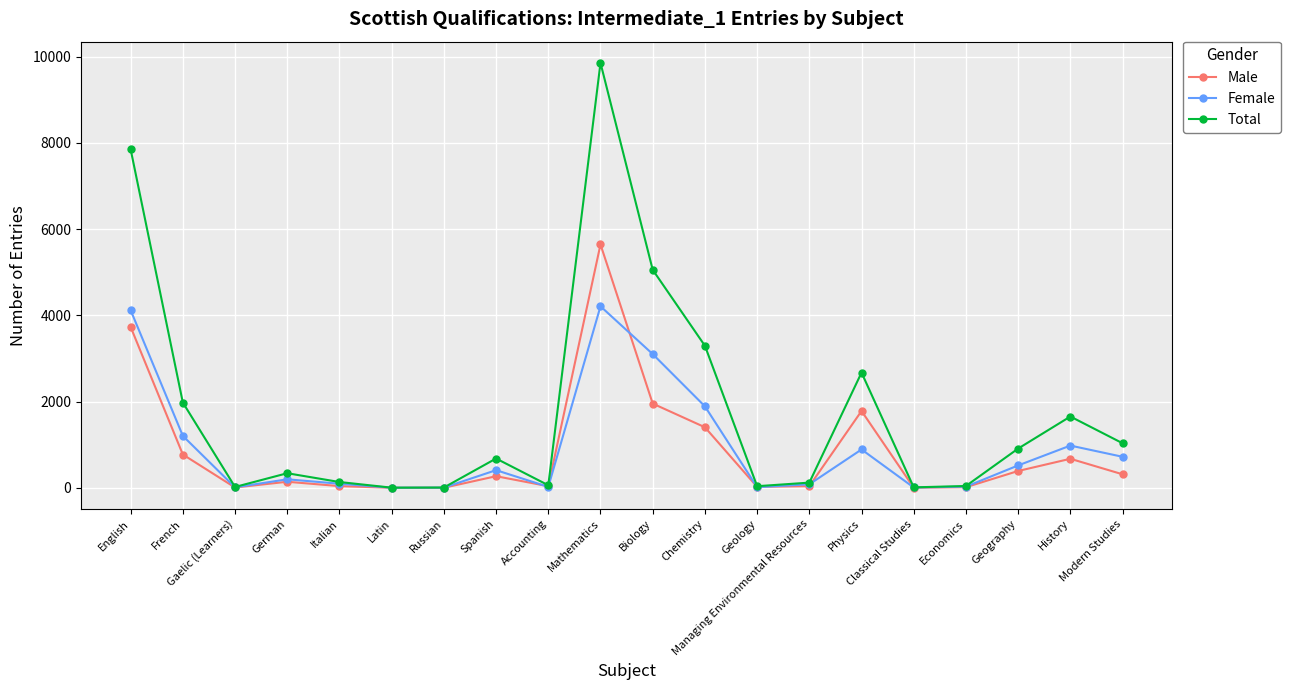

The value of Male at English is 1154. True or false?

False